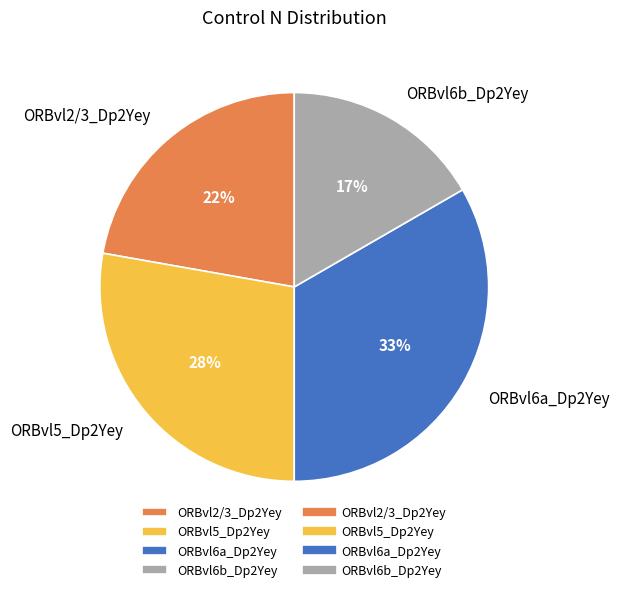

What is the ratio of the value at ORBvl5_Dp2Yey to the value at ORBvl6a_Dp2Yey?

0.8